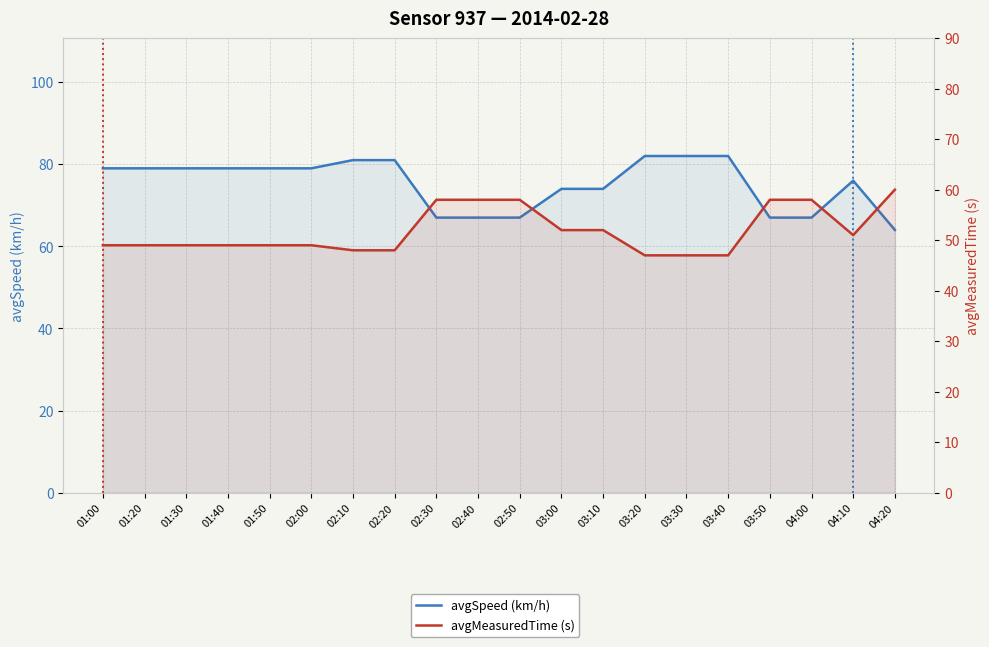

What is the spread (max minus min) of values at 04:10?

25